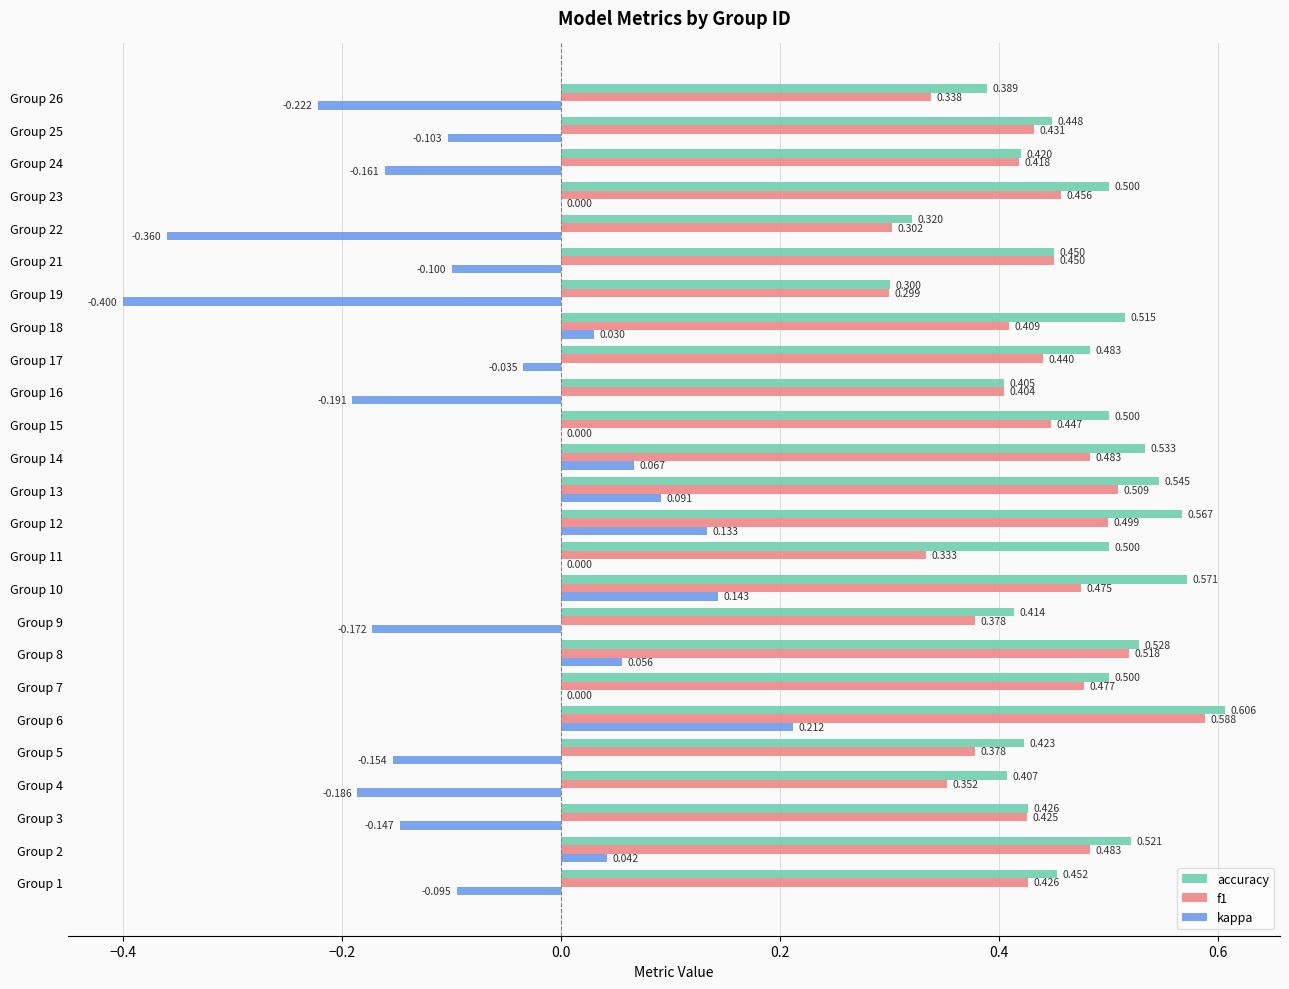

Which series has the largest total across all categories?

accuracy